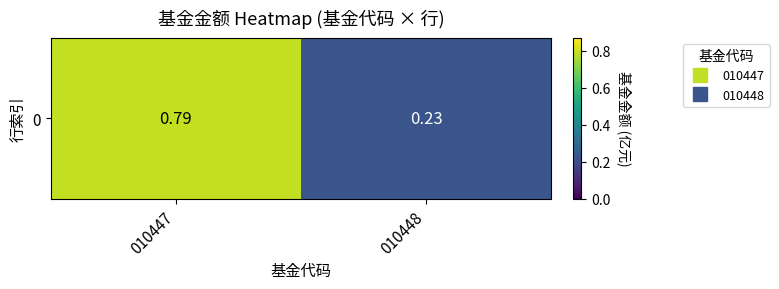

What is the difference between the values at 010447 and 010448?

0.6